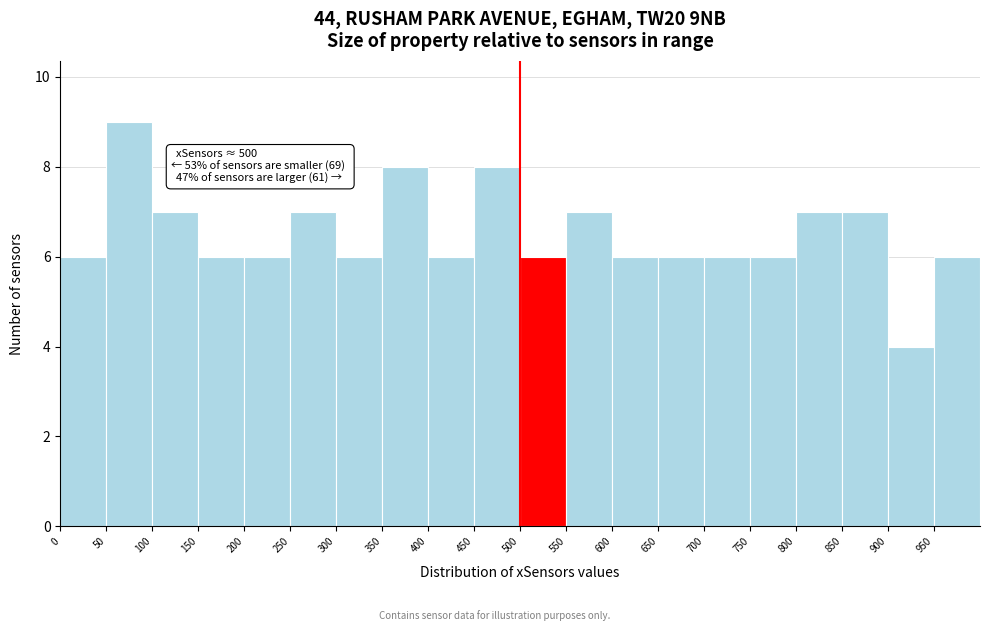

Over which range of the x-axis is the bar tallest?

50 to 100